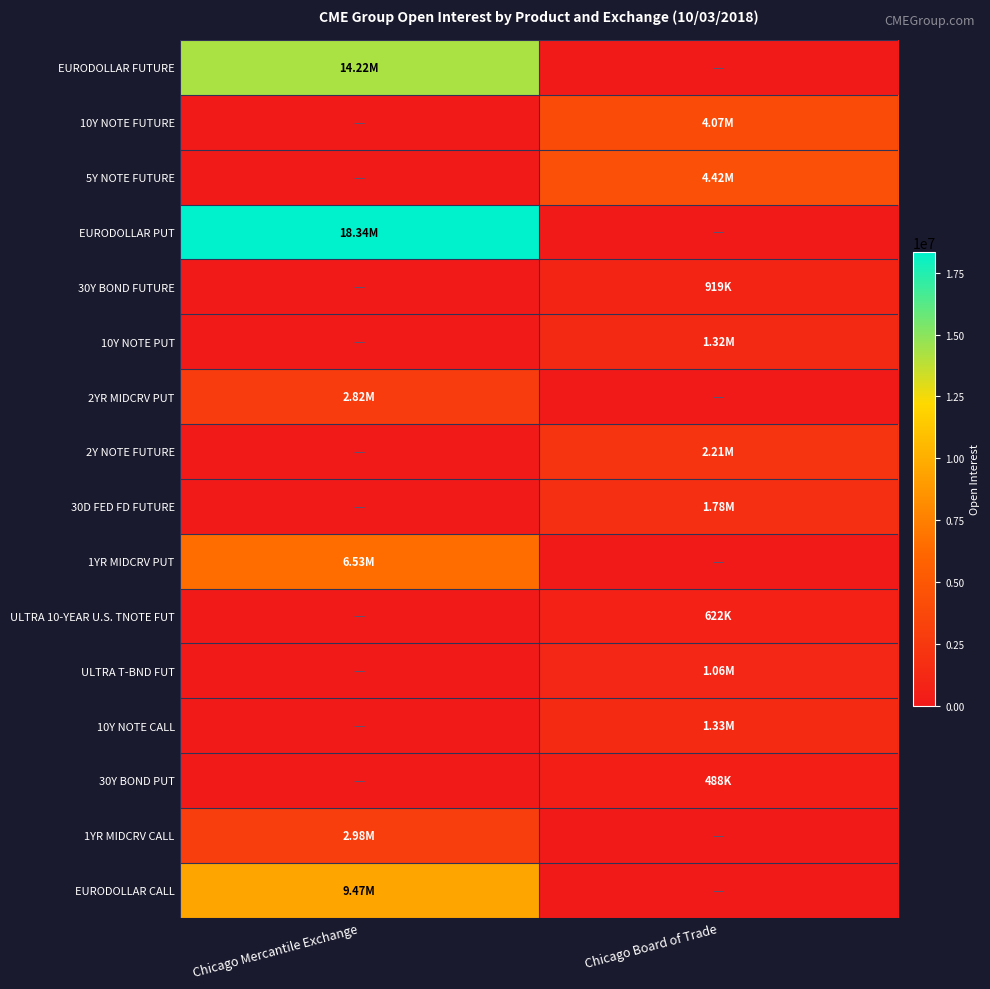

What is the spread (max minus min) of values at Chicago Mercantile Exchange?

18336081